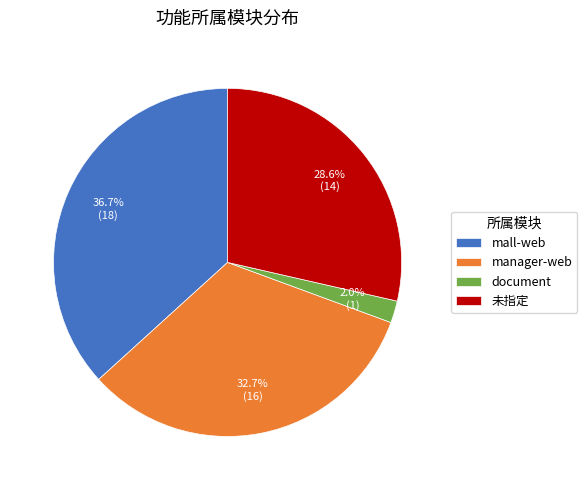

To the nearest percent, what is the difference between the mall-web and manager-web slice percentages?

4%